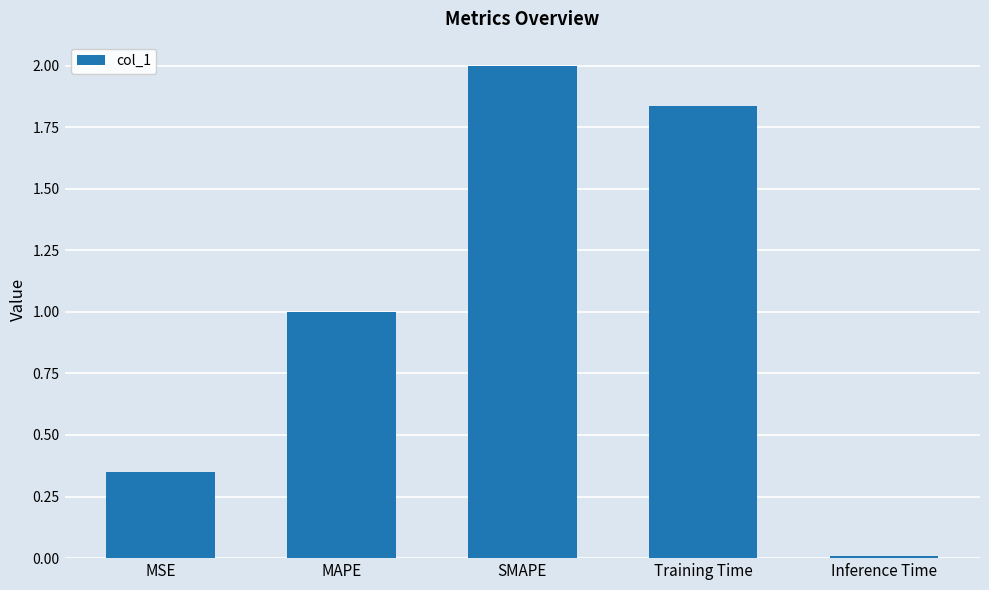

Which label corresponds to the smallest value in the chart?

Inference Time